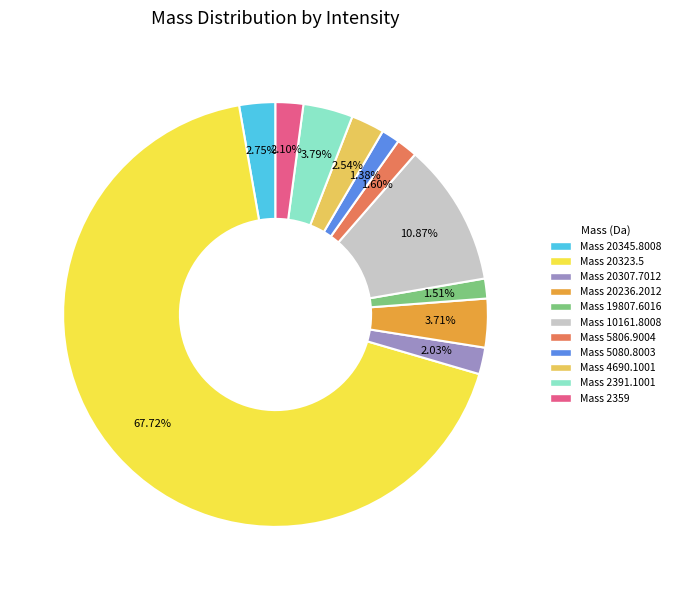

How many segments does this pie chart have?

11